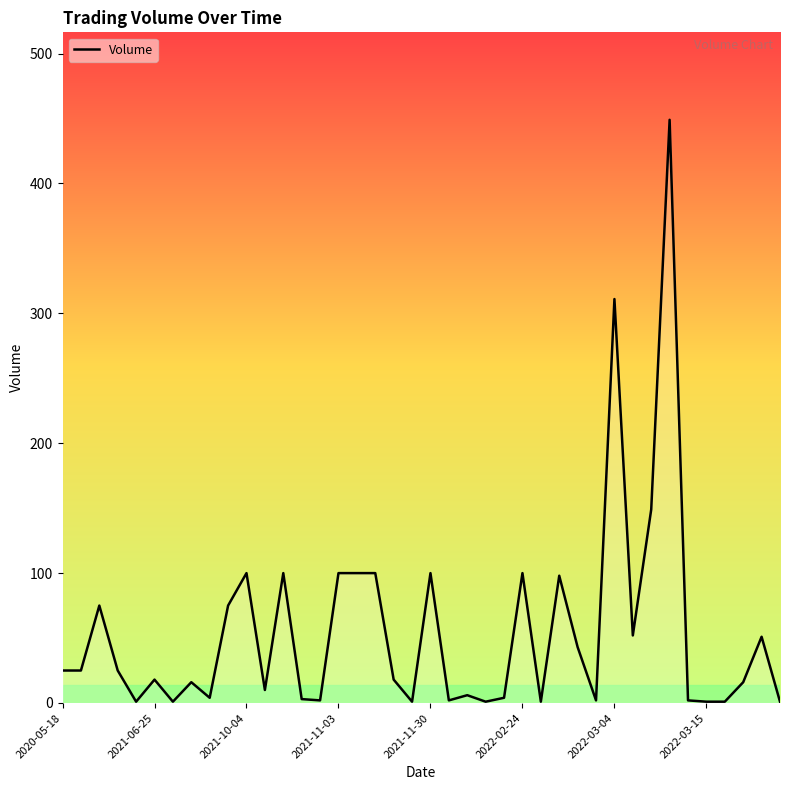

What is the maximum value shown in the chart?

449